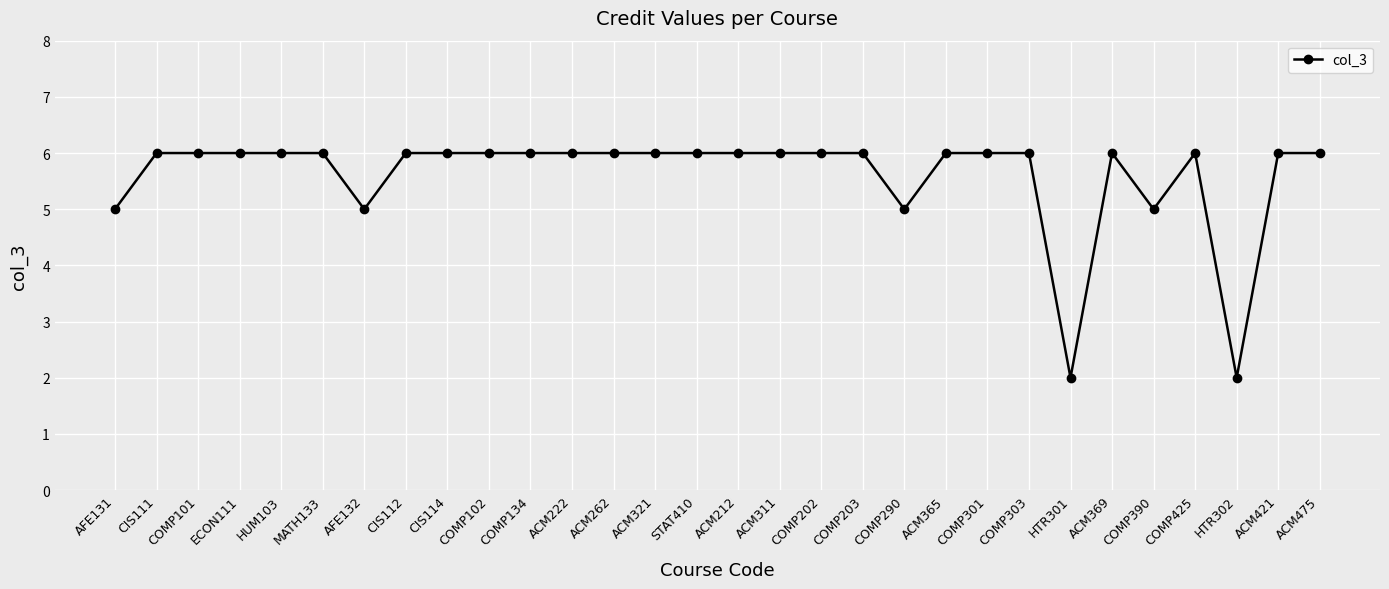

True or false: the data has more than 0 interior local peaks.

True